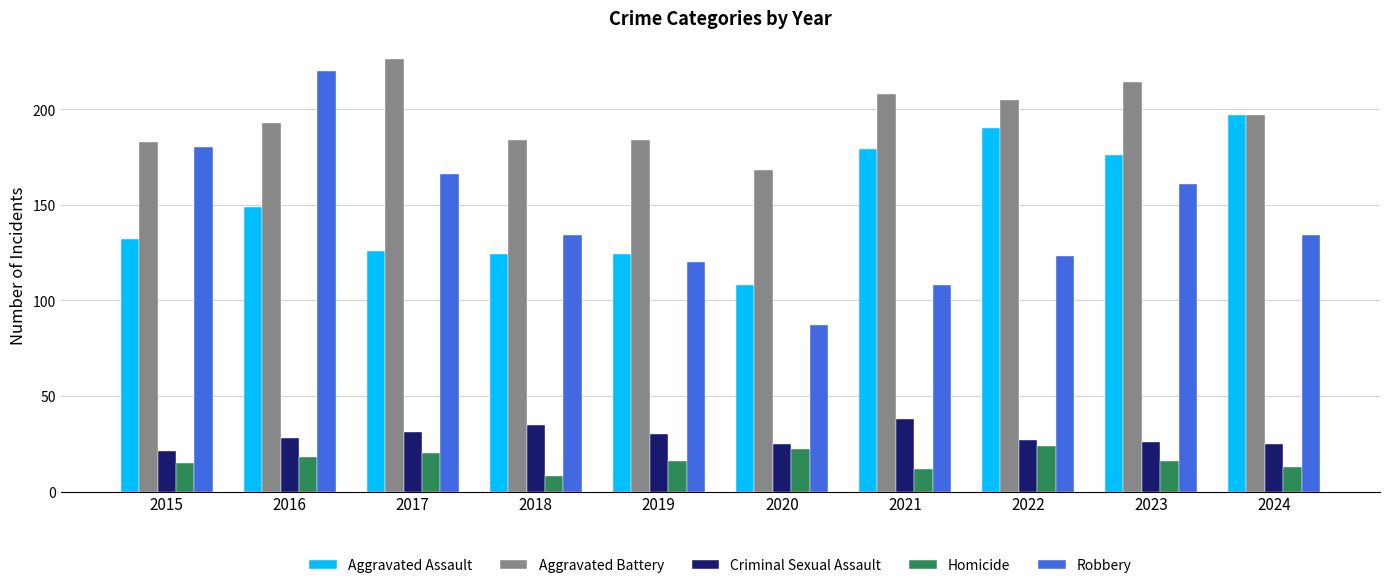

What is the spread (max minus min) of values at 2018?

176